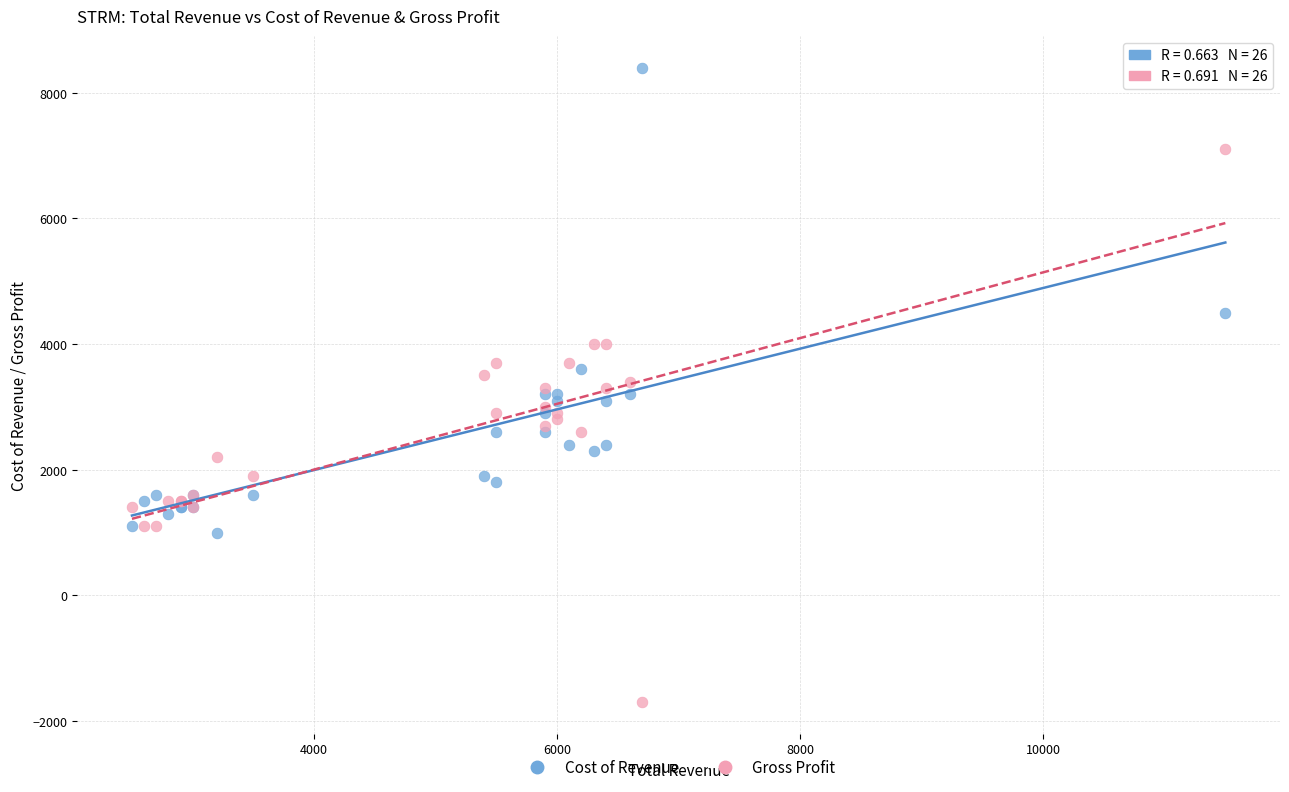

In the Cost of Revenue series, what Y value is closest to 4700?

4500